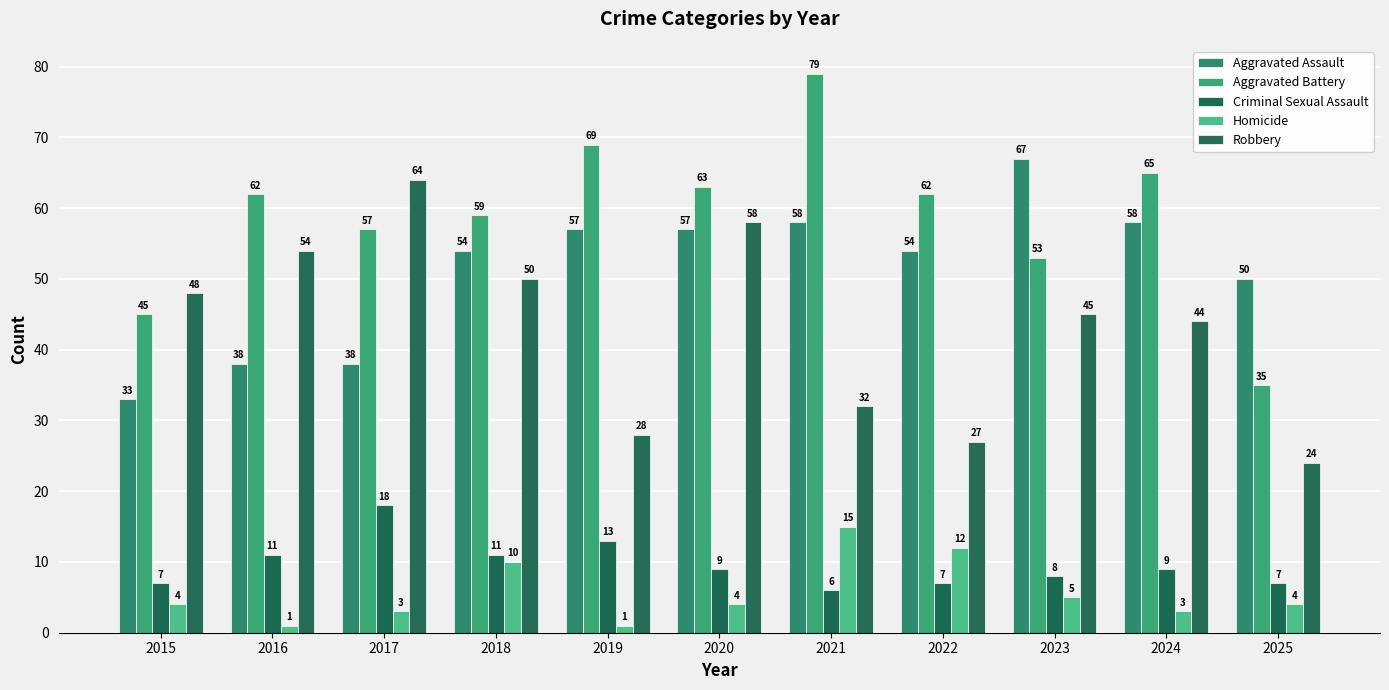

What is the difference between the maximum and second lowest values in the Aggravated Battery series?

34